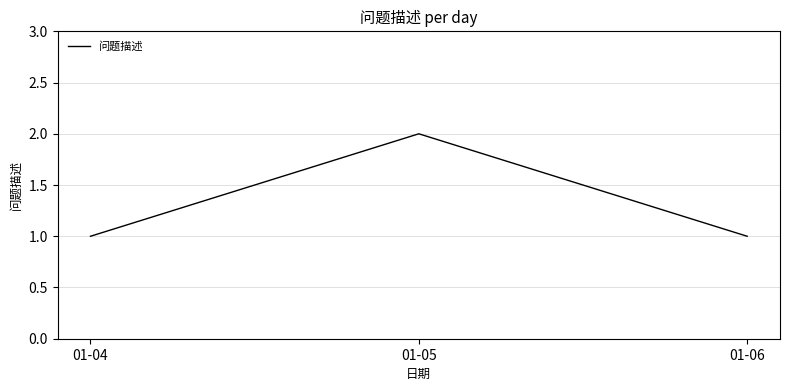

Between 01-05 and 01-06, which is larger?

01-05